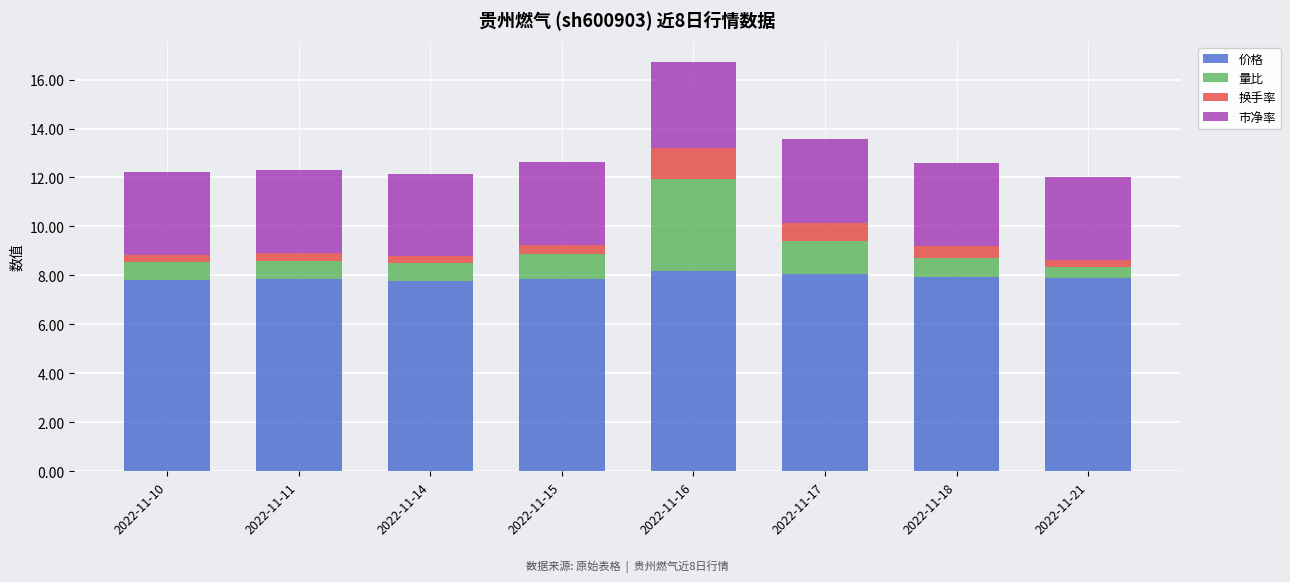

What is the minimum value for 价格?

7.8